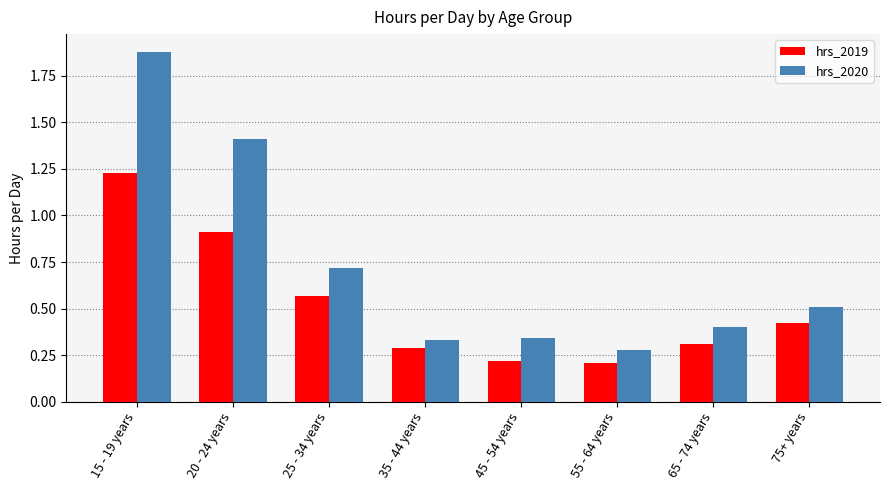

What position from the right is 25 - 34 years?

6